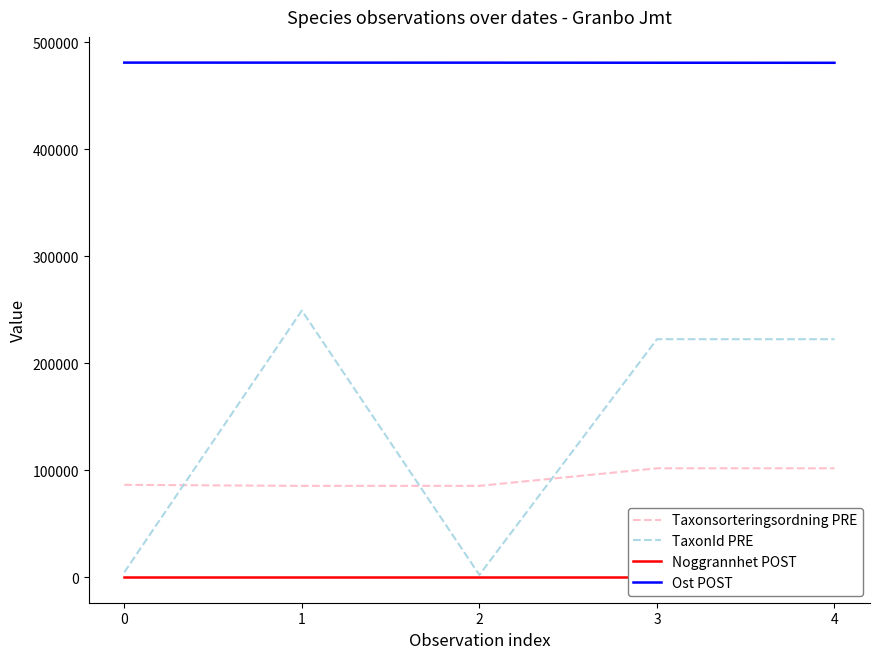

How many interior local peaks does the TaxonId PRE series have?

1